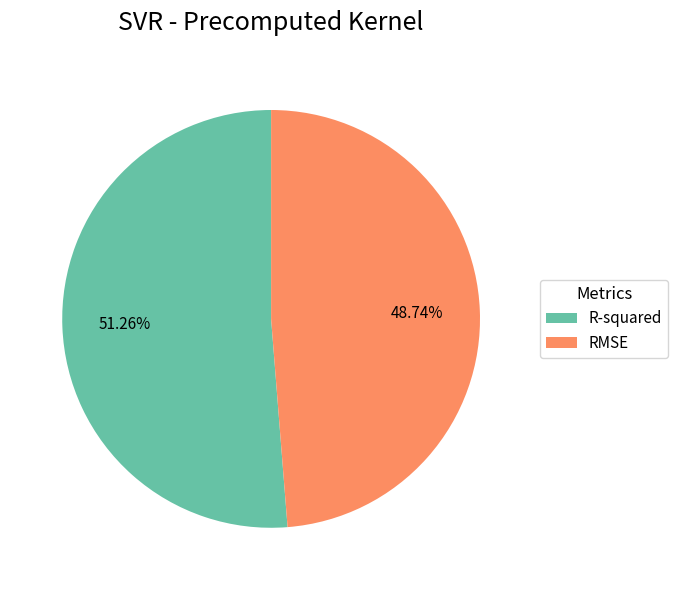

Is it true that RMSE is 49% of the pie?

True